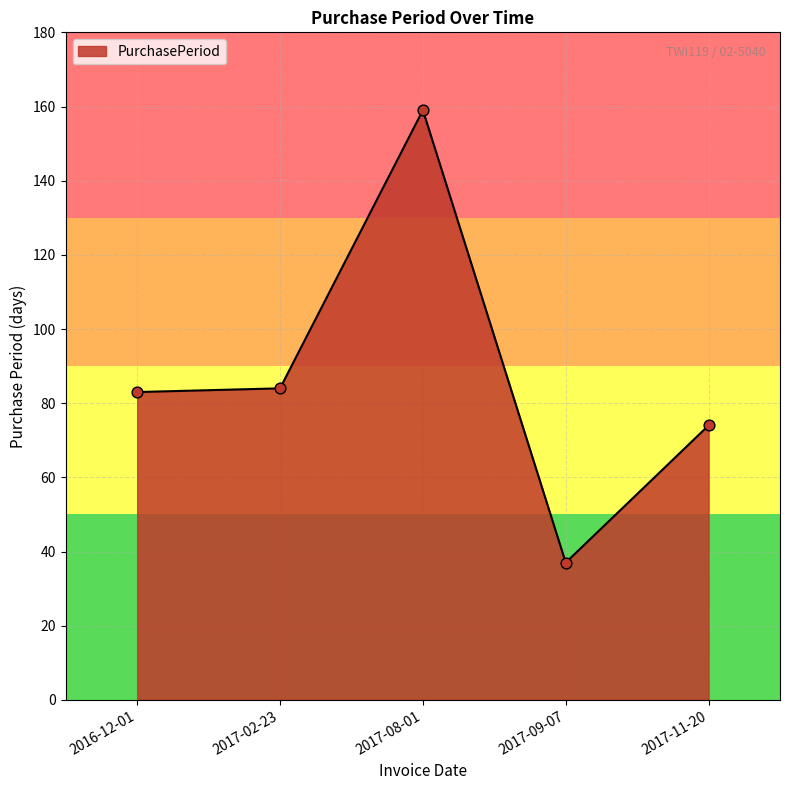

Approximately how many times larger is the value at 2017-08-01 compared to 2017-09-07?

4.3